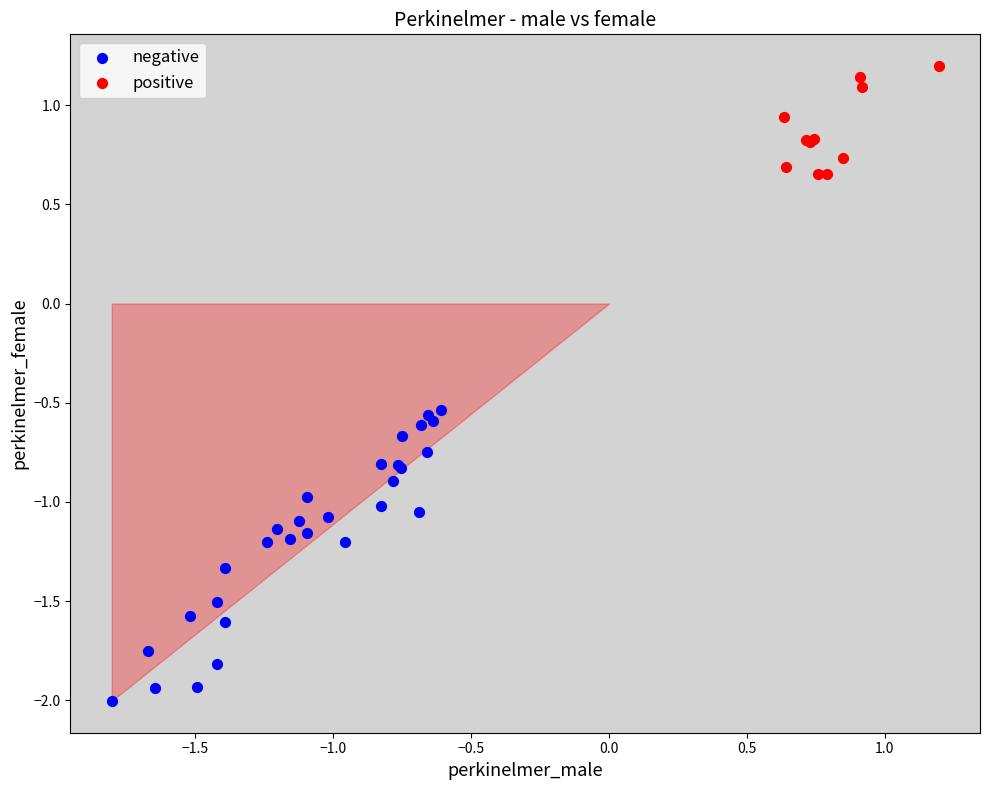

Which series has the largest Y range (max minus min)?

negative